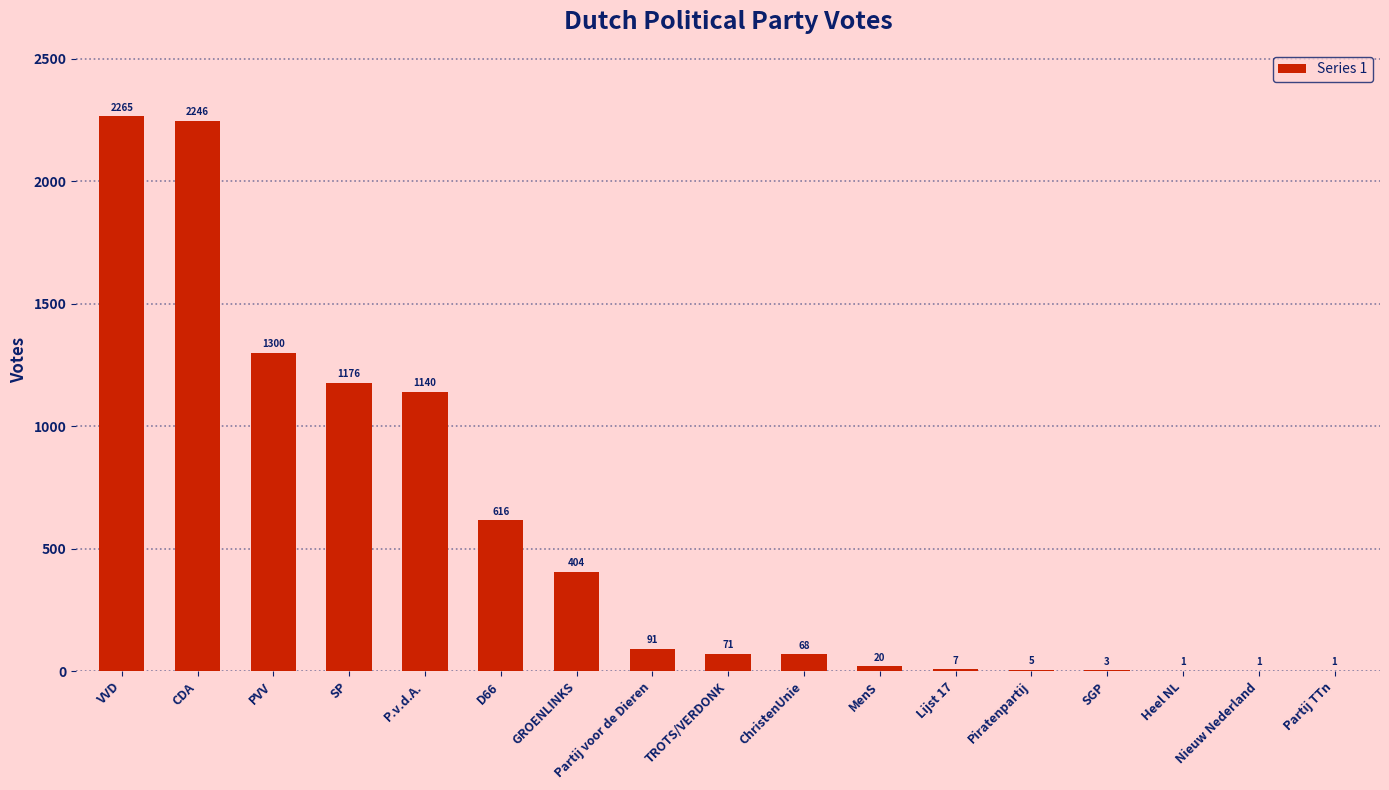

What is the greatest value displayed?

2265